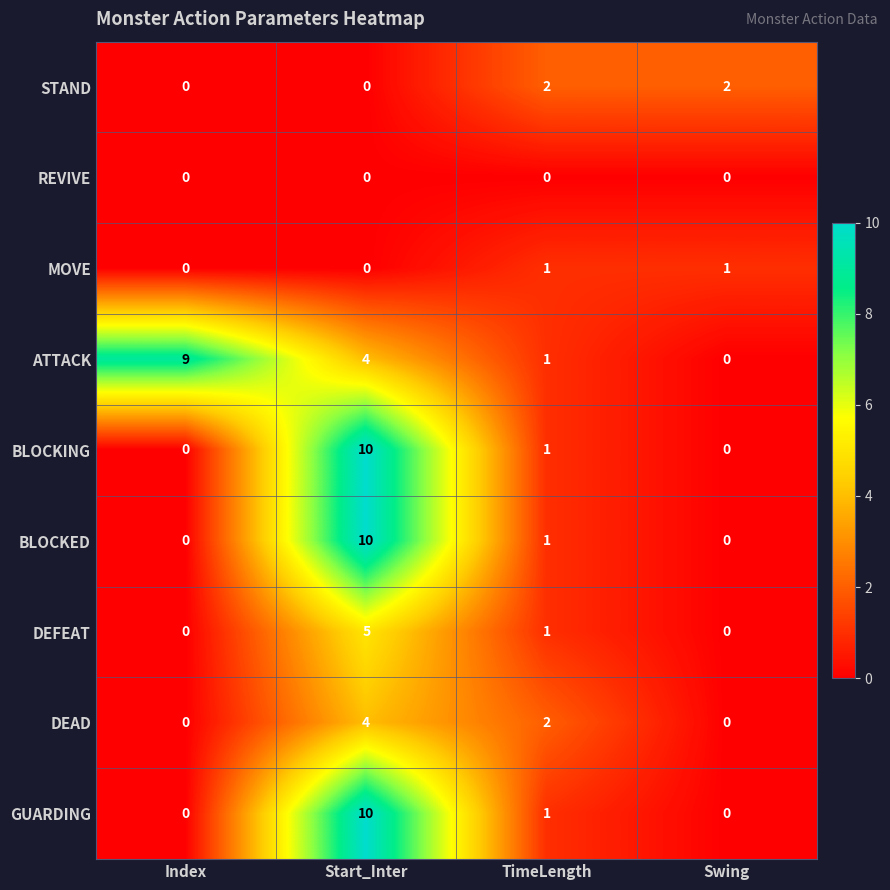

Between Index and Swing, which series saw the biggest shift?

ATTACK